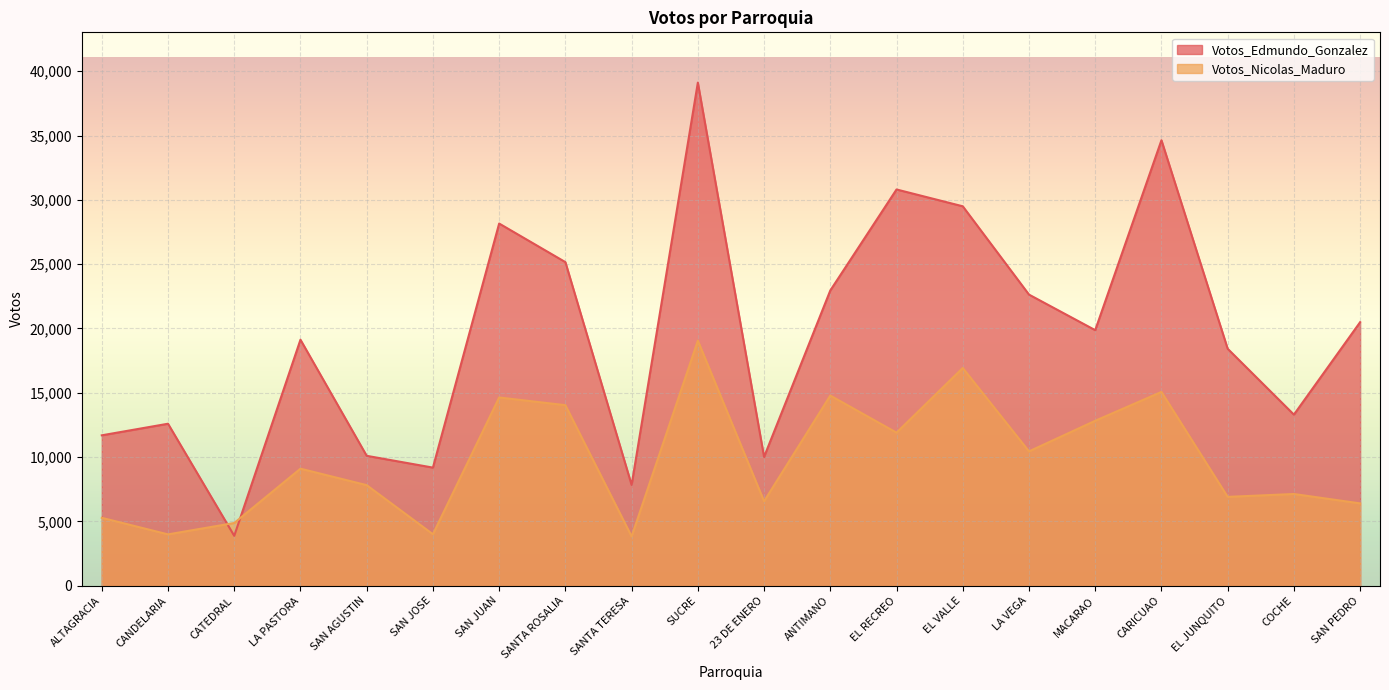

What is the value of the Votos_Edmundo_Gonzalez point at the 5th from the left?

10102